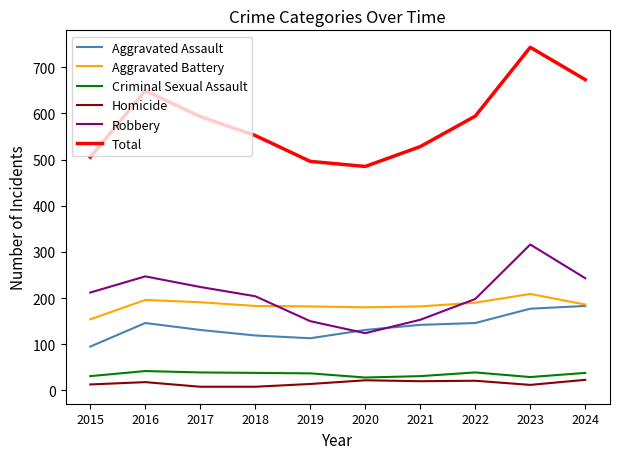

What is the lowest value of the Aggravated Assault series?

95